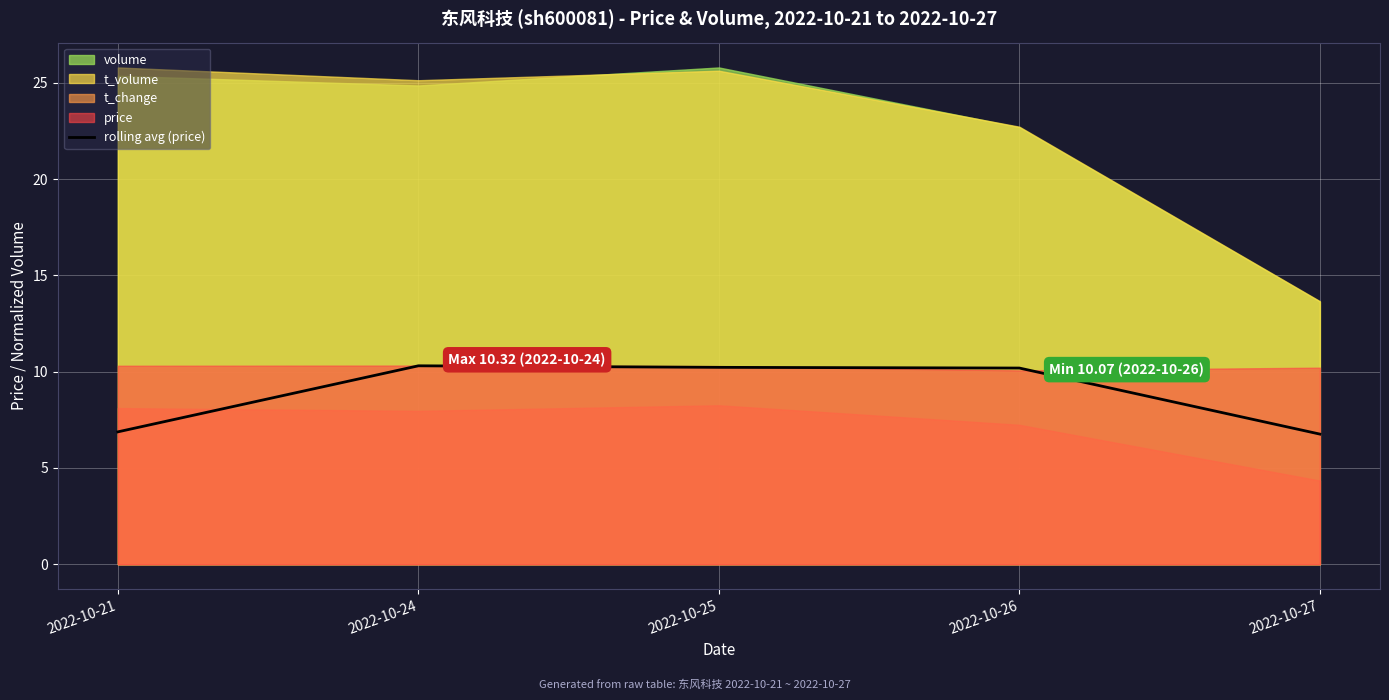

True or false: the data shows 5.9 at 2022-10-26.

False